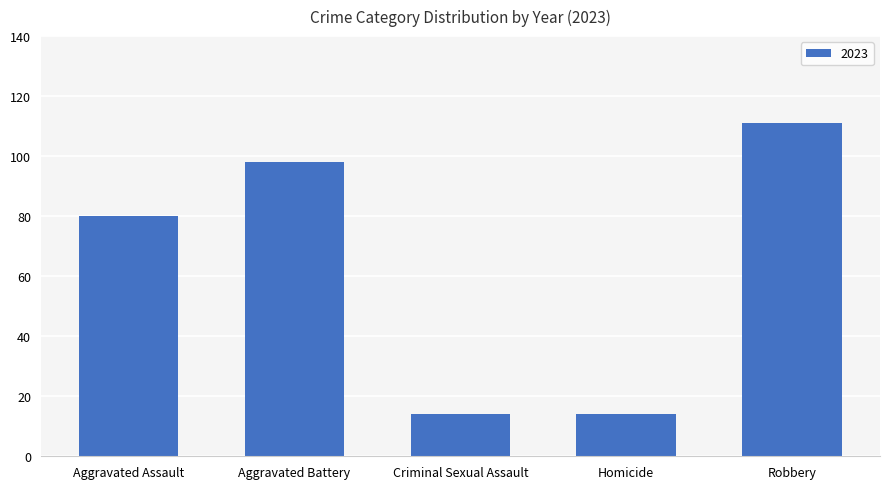

True or false: the data shows 26 at Robbery.

False